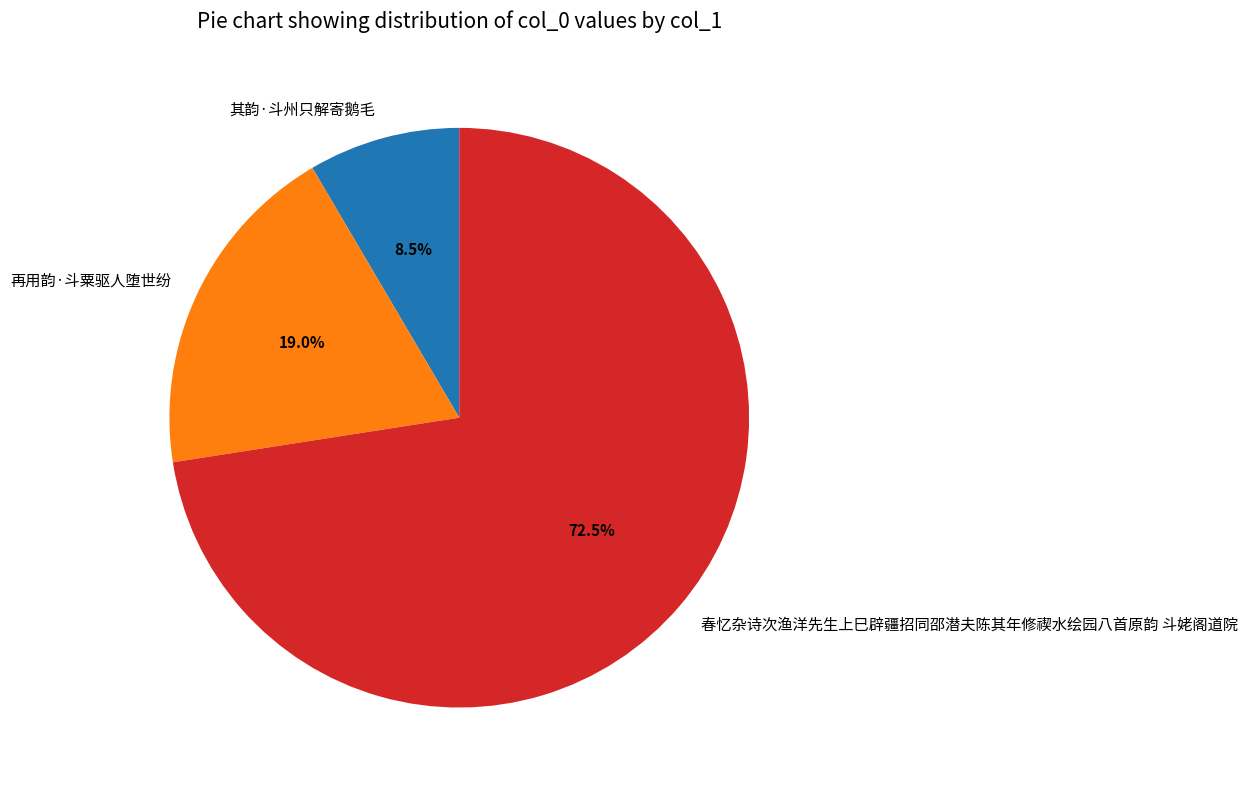

Which category has the smallest portion of the pie?

其韵·斗州只解寄鹅毛